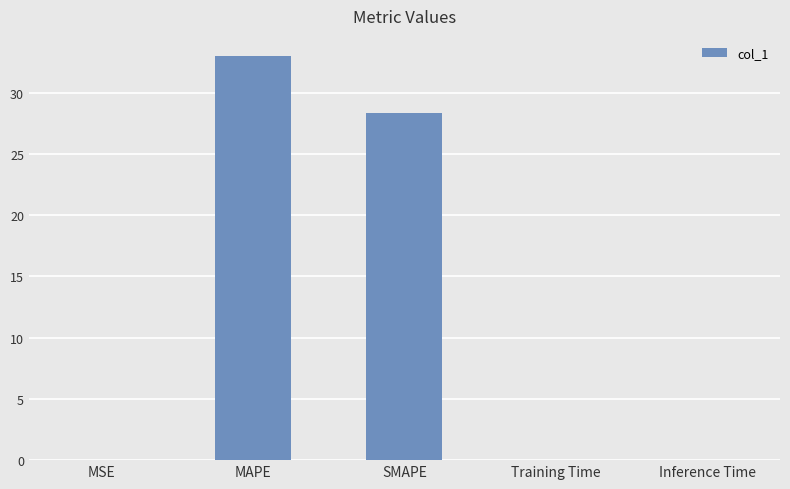

Is it true that the value at MAPE is 21.4?

False